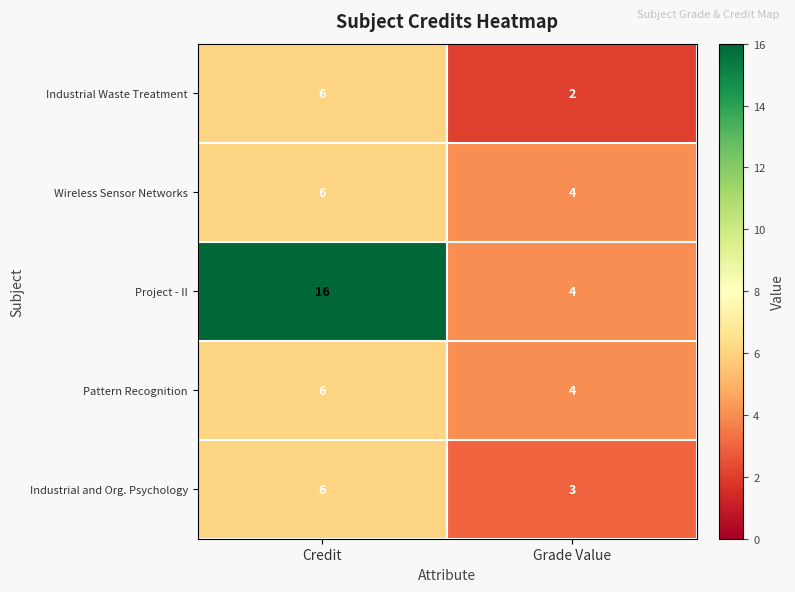

Which series has the largest range (max minus min)?

Project - II